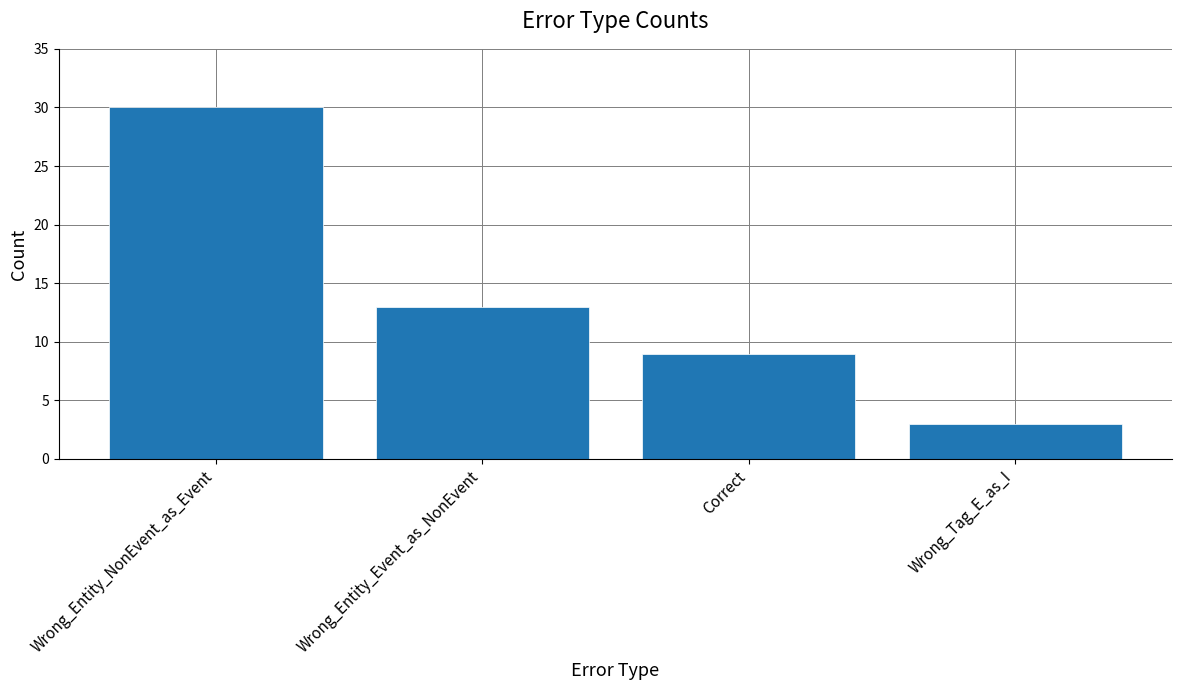

Are the bars grouped side by side (vs. stacked)?

No